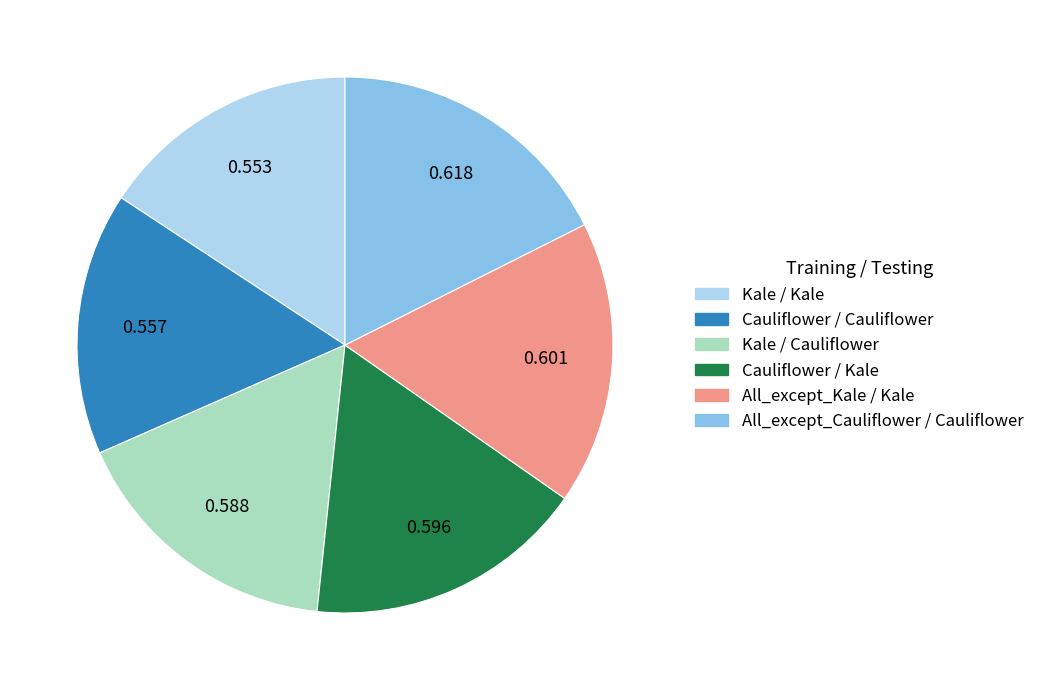

Is it true that All_except_Cauliflower / Cauliflower is 7% of the pie?

False